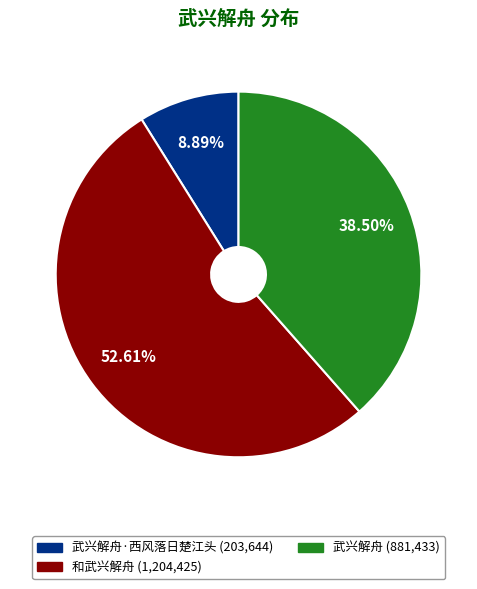

Does any single category account for the majority?

Yes